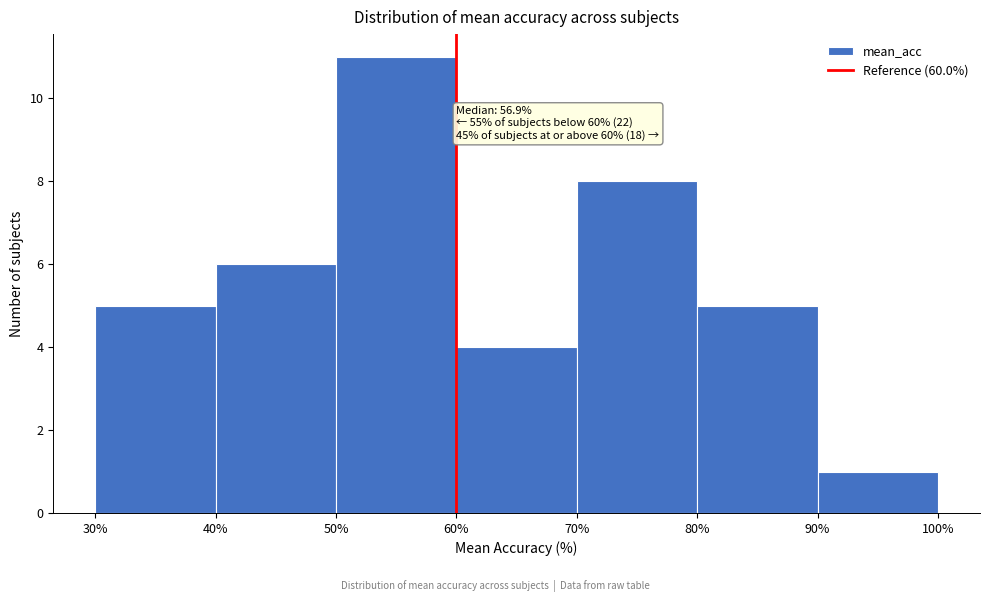

Over which range of the x-axis is the bar tallest?

50% to 60%